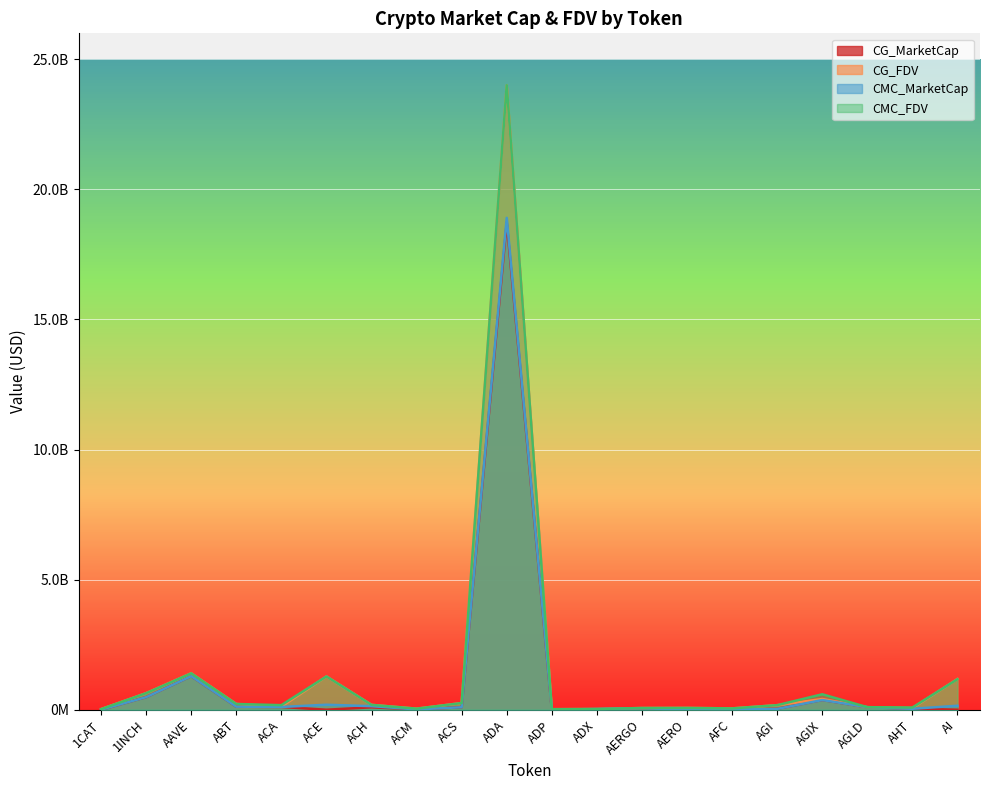

In CG_MarketCap, how many points are lower than both neighbors (excluding endpoints)?

4